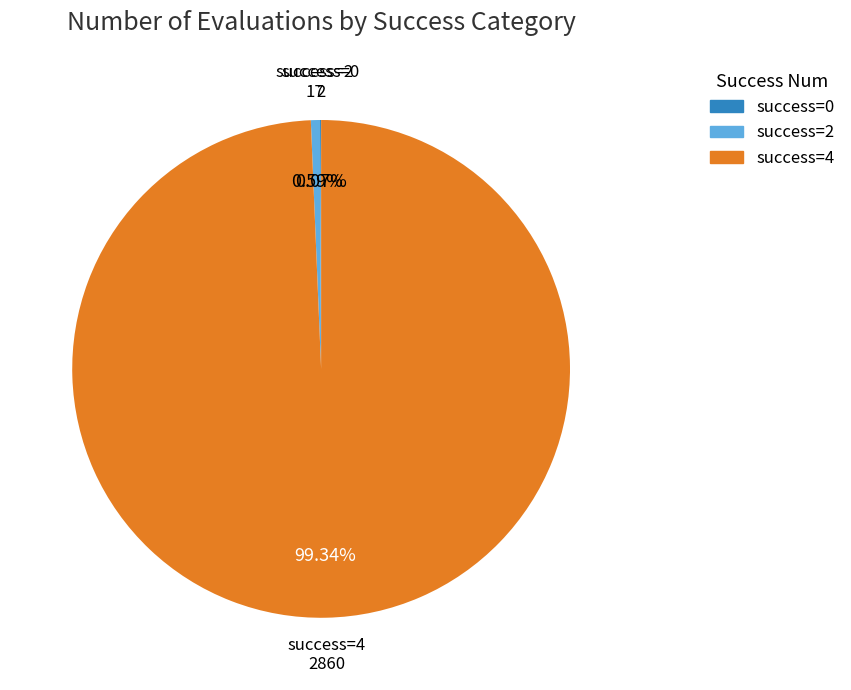

Is there any slice that represents more than half of the pie?

Yes